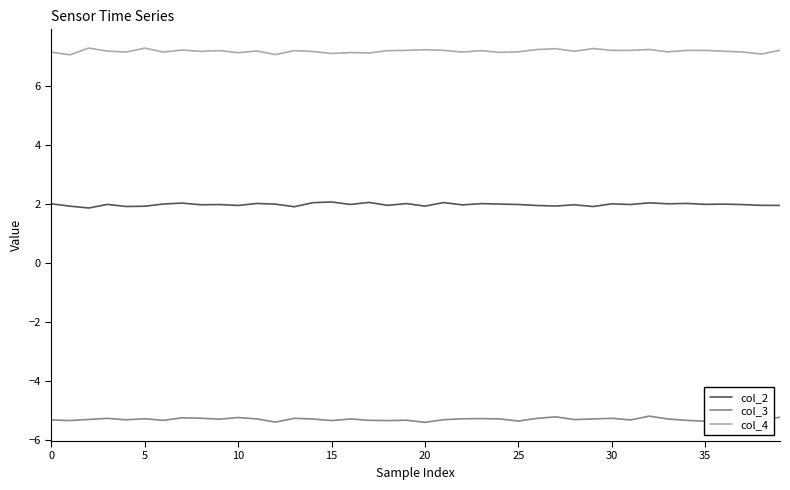

What is the highest value of the col_4 series?

7.3